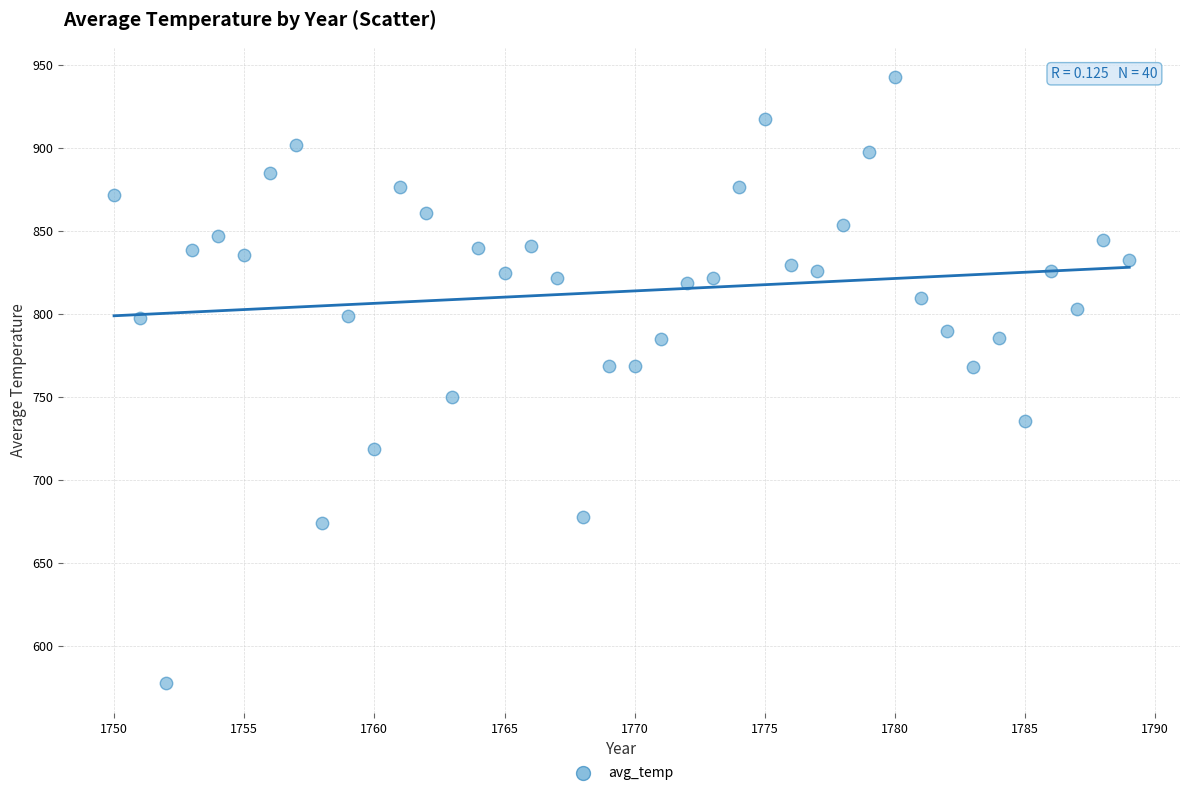

What is the range of Y values (max minus min)?

365